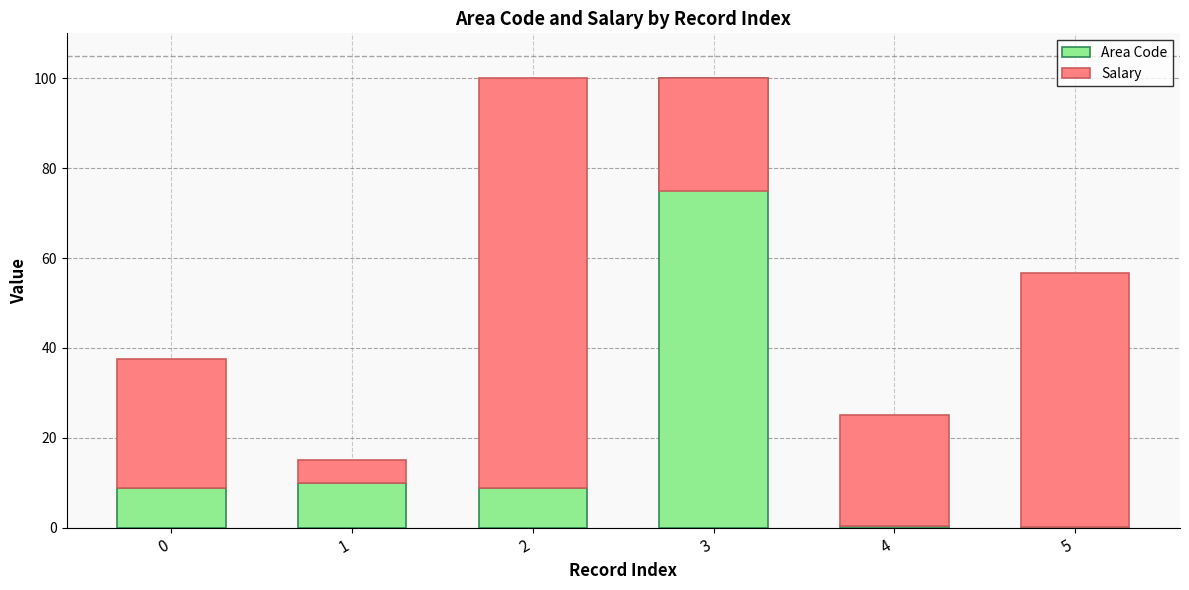

How many bars are there in total?

12